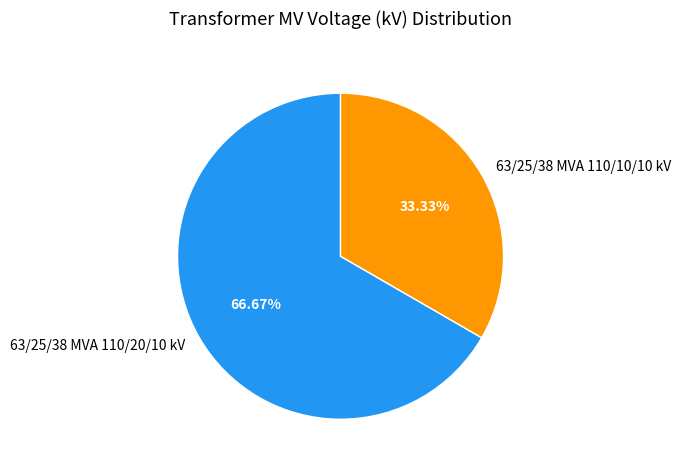

To the nearest percent, what is the difference between the 63/25/38 MVA 110/10/10 kV and 63/25/38 MVA 110/20/10 kV slice percentages?

33%